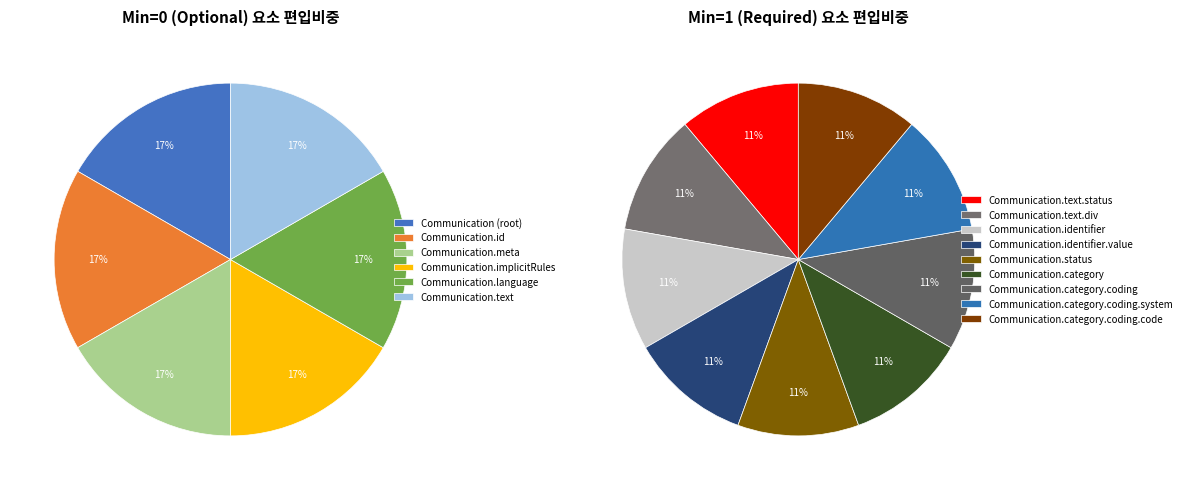

Which category has the smallest portion of the pie?

Communication (root)